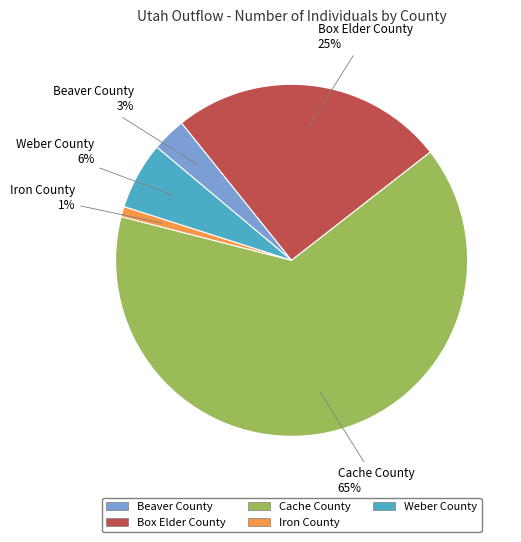

Is there any slice that represents more than half of the pie?

Yes